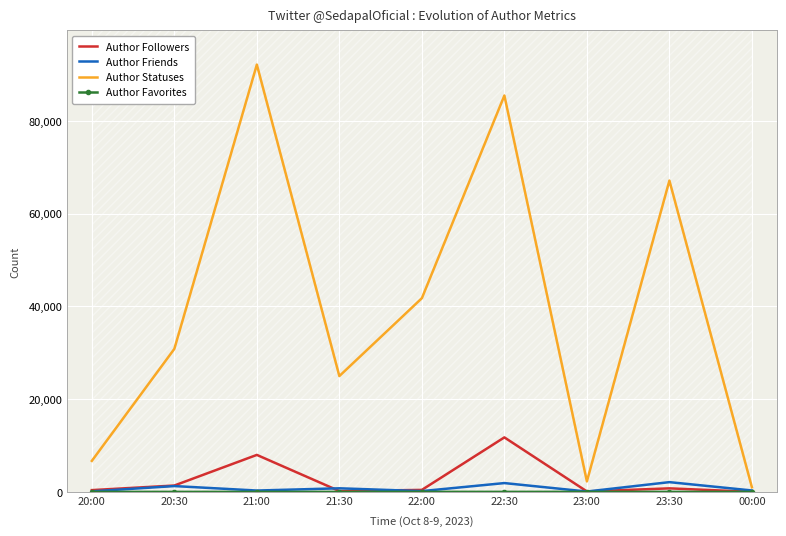

Which series has the largest range (max minus min)?

Author Statuses